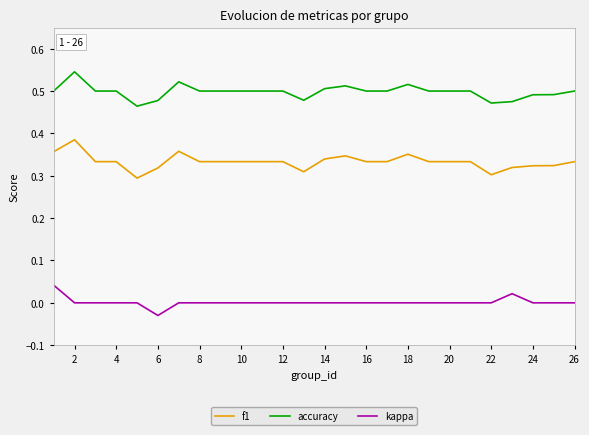

True or false: kappa and accuracy intersect in this chart.

False